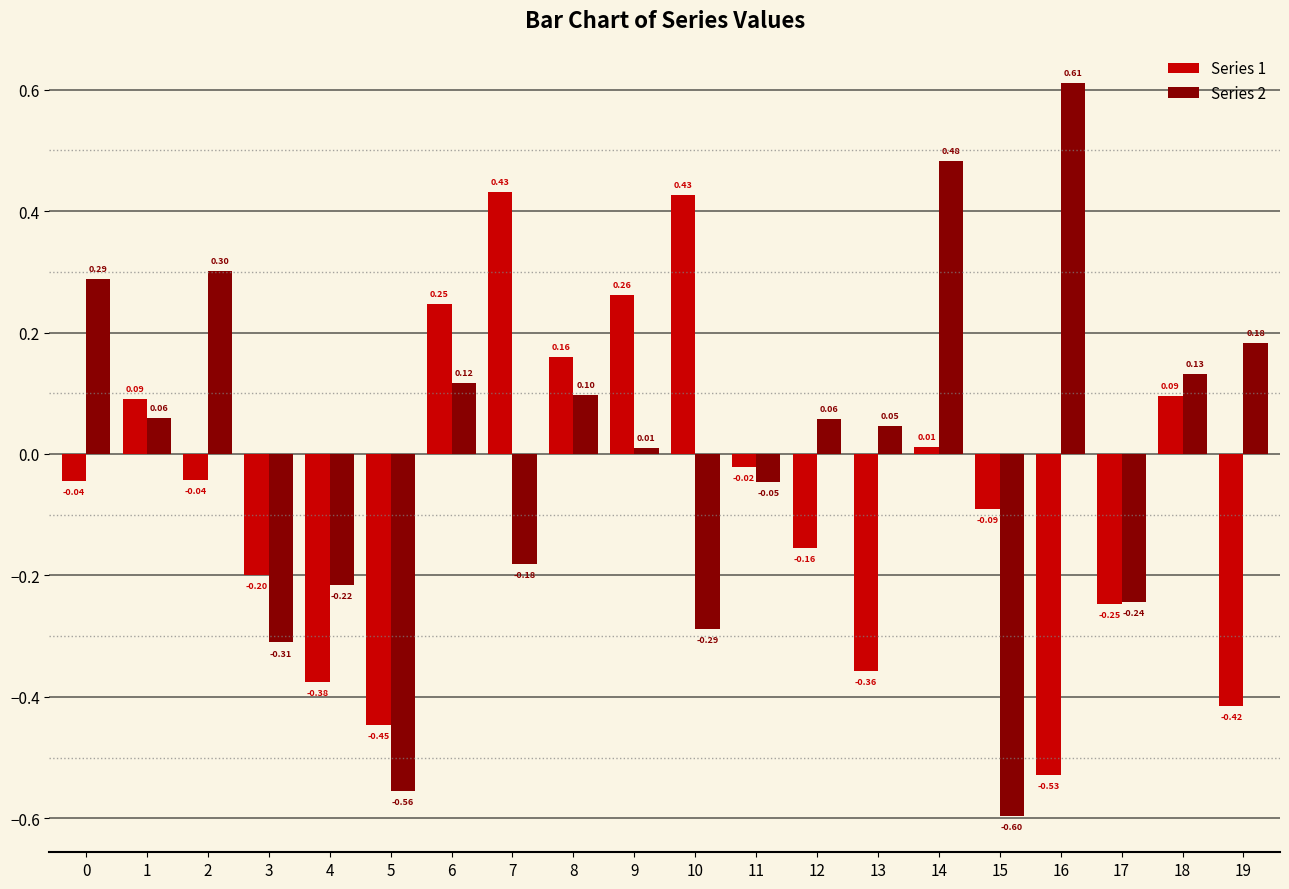

How many groups of bars are there?

20